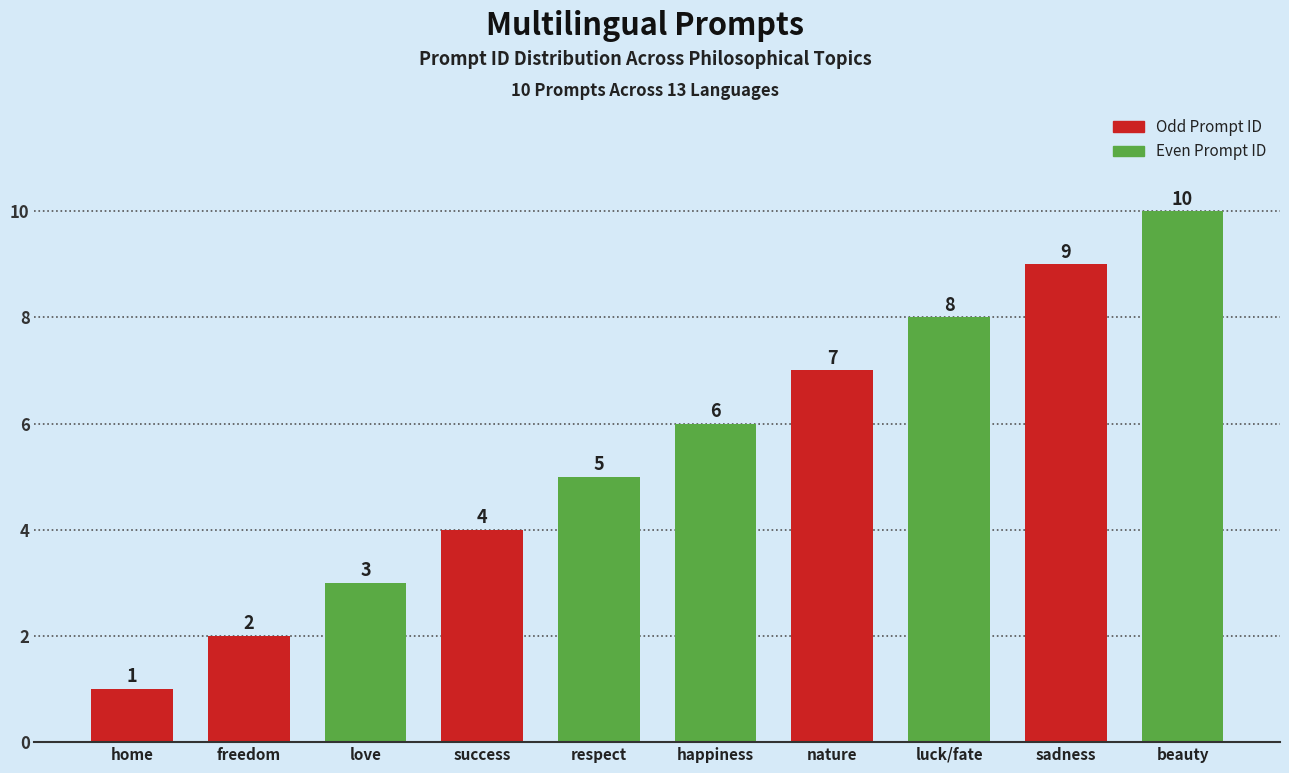

Which has a higher value, beauty or success?

beauty